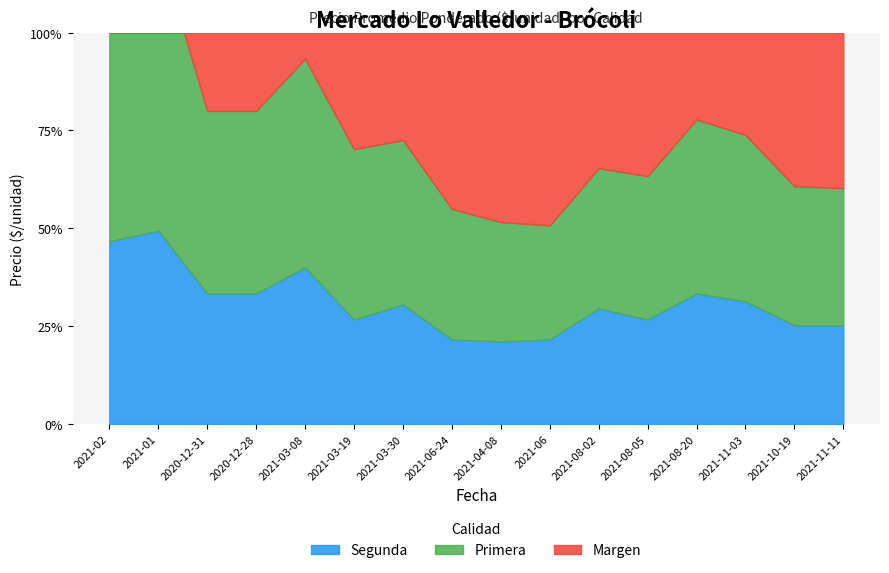

Which series has the largest total across all categories?

Primera